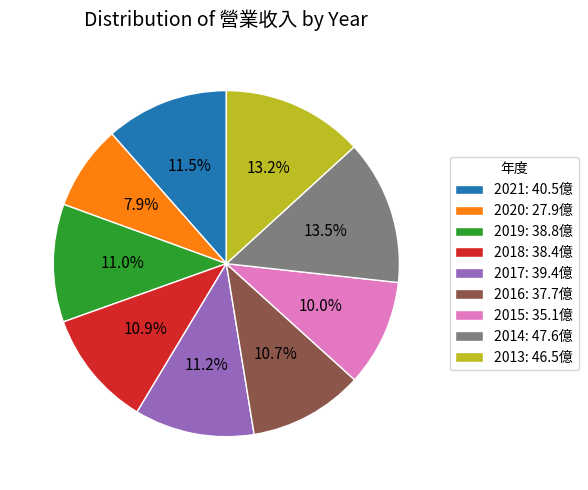

What percentage do 2019 and 2013 together represent?

24.2%